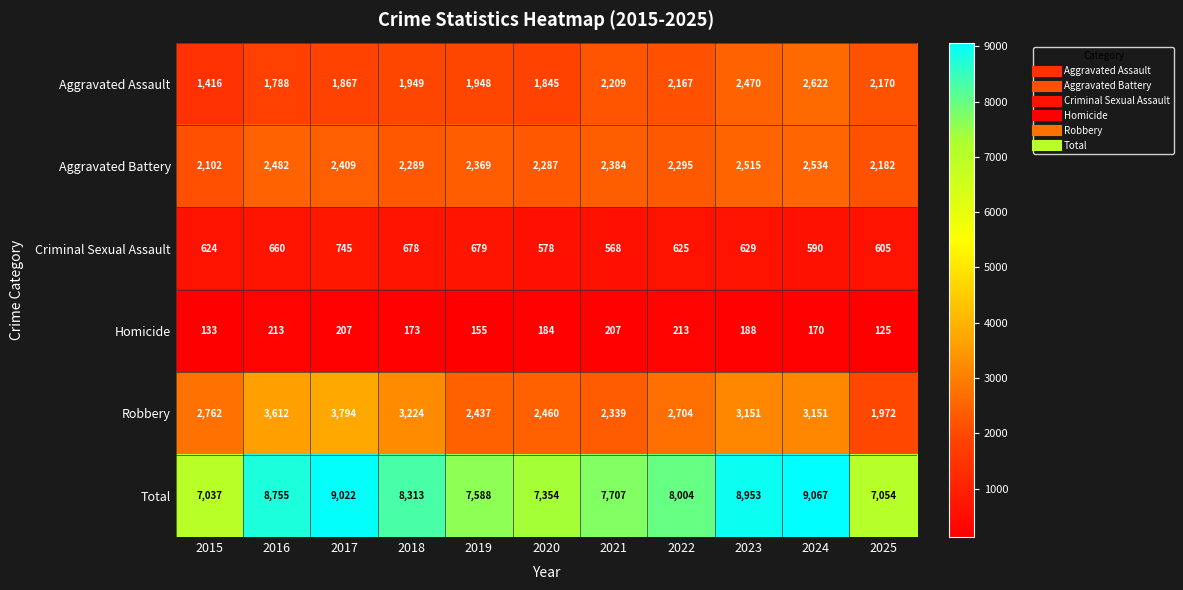

At which label does Aggravated Battery first exceed 2369?

2016